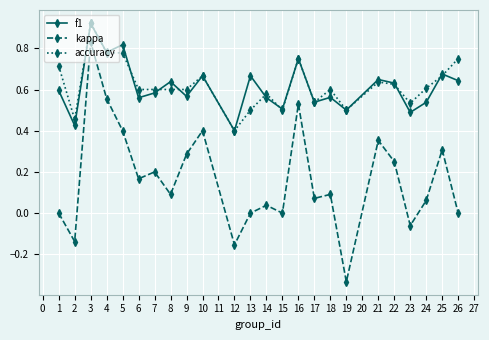

At which label does accuracy reach its minimum?

12